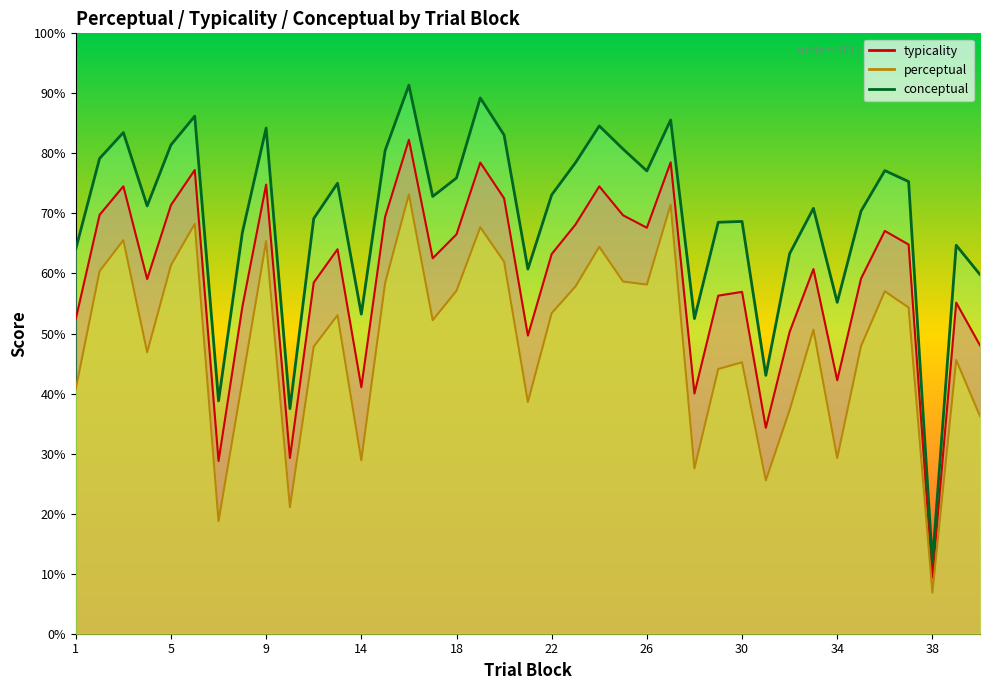

Where is the first local maximum for perceptual?

3